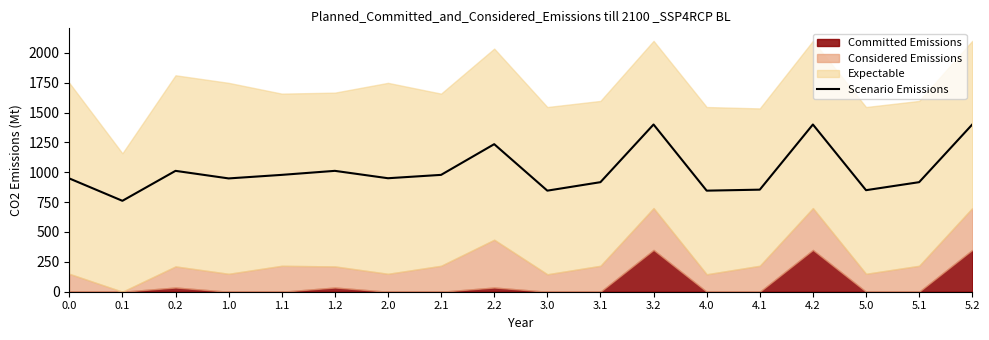

At which category does the chart reach its minimum across all series?

0.1